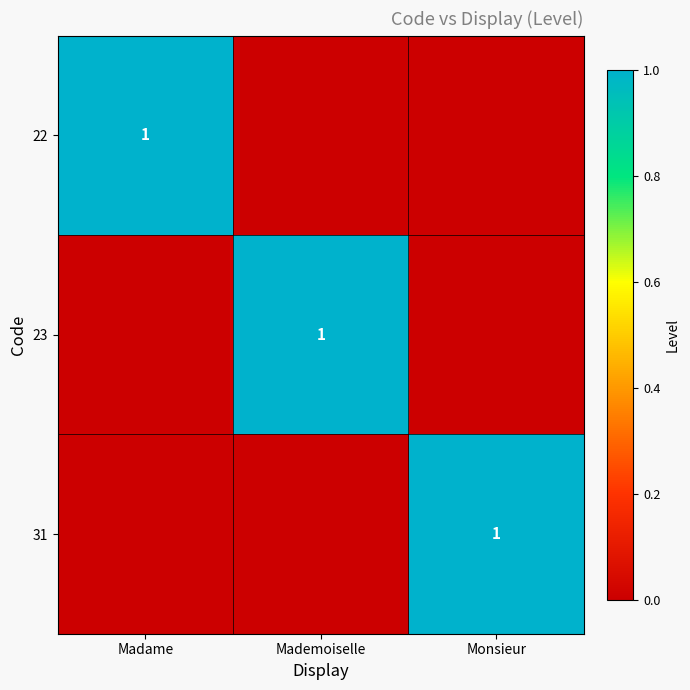

True or false: 31 has a value of 1 at Monsieur.

True